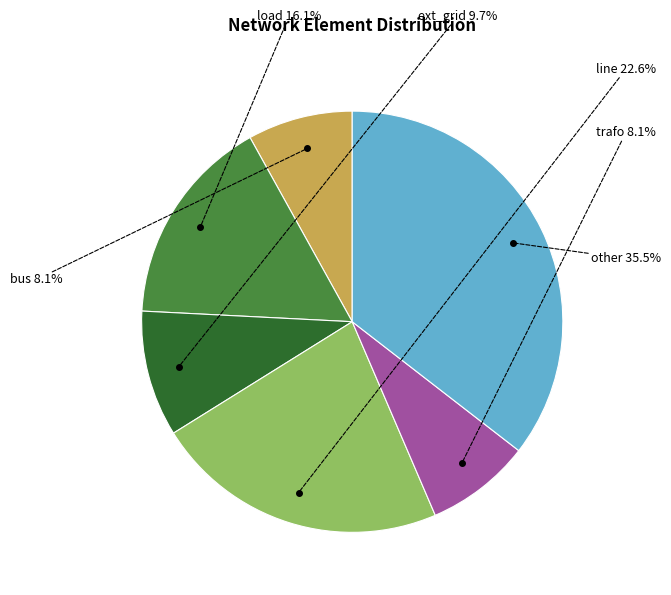

Does any single category account for the majority?

No